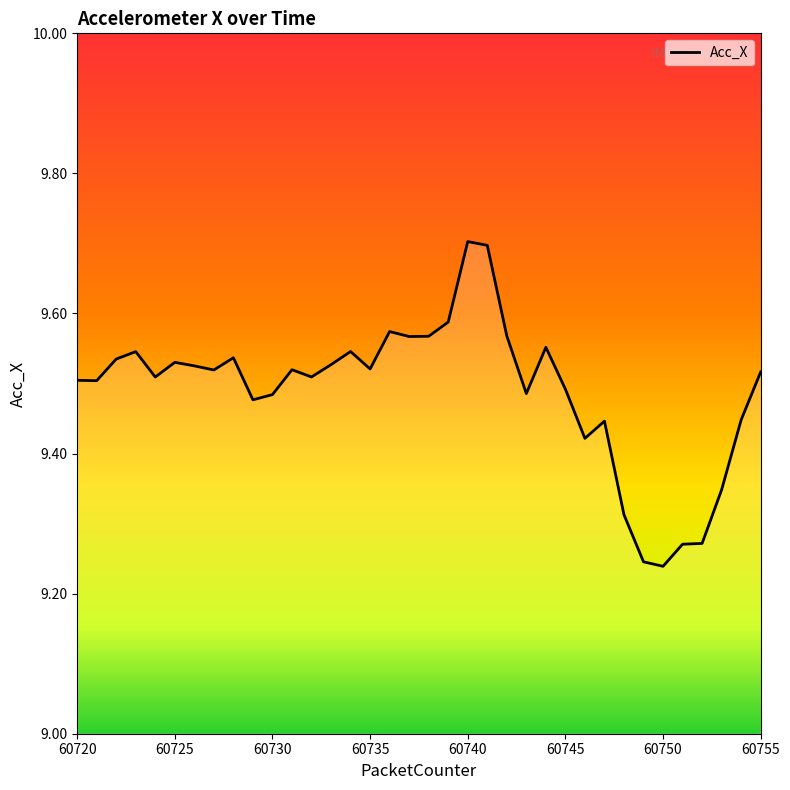

What is the greatest value displayed?

9.7